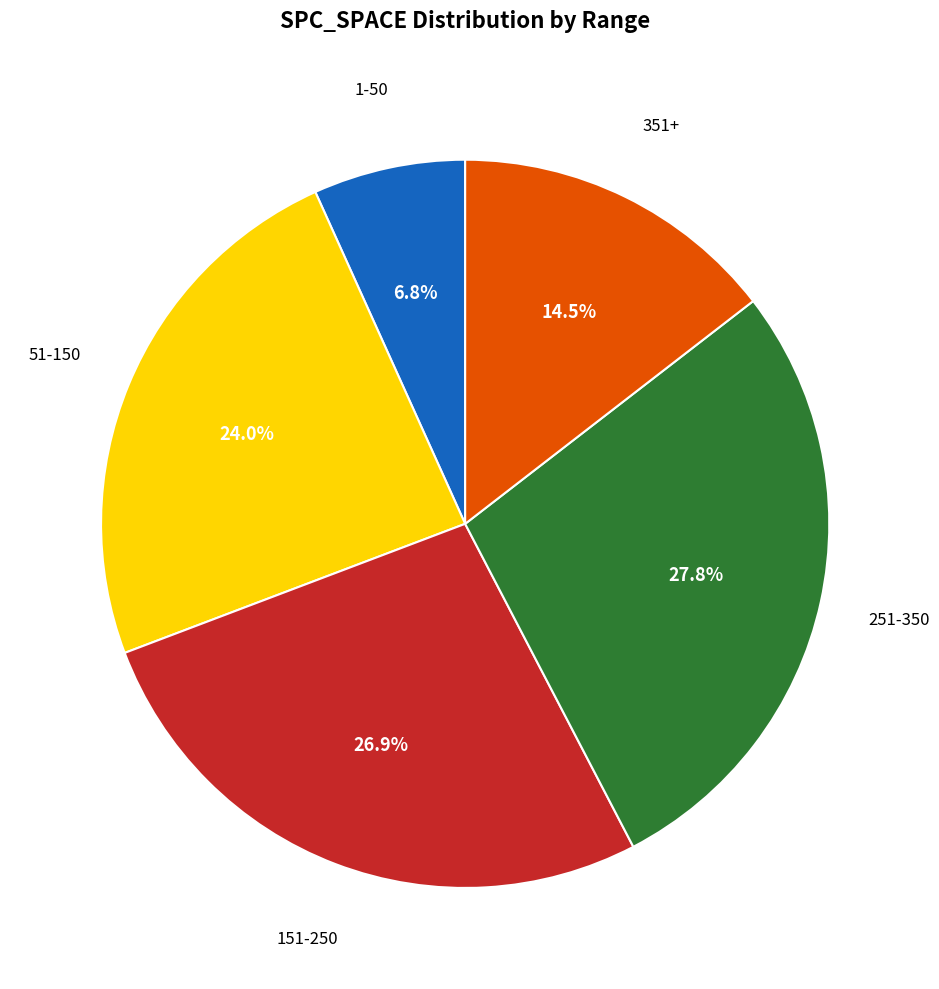

What is the ratio of the value at 151-250 to the value at 51-150?

1.1